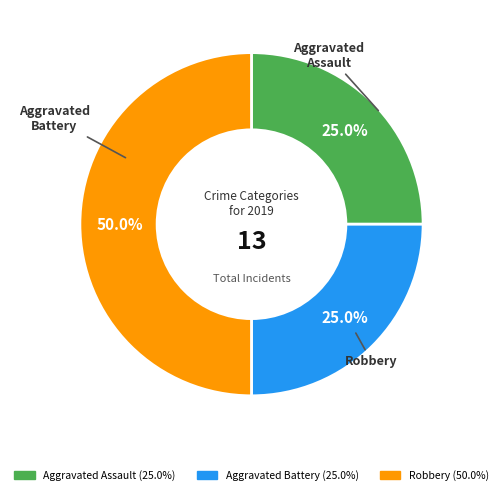

What percentage is the Robbery slice, to the nearest percent?

50%